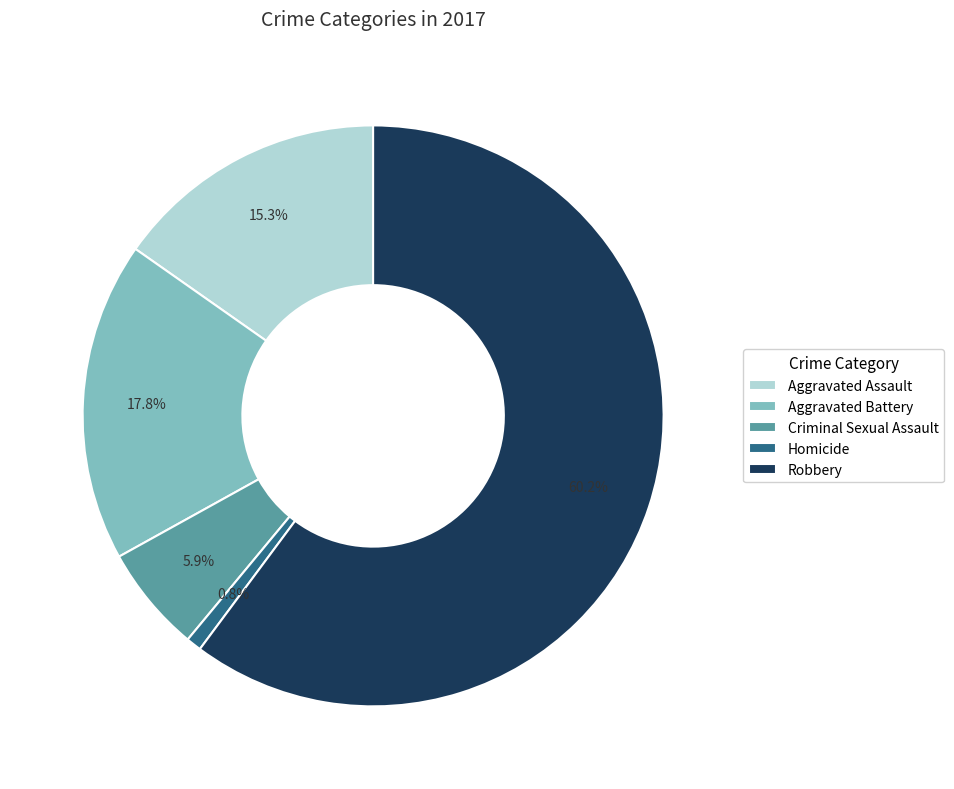

Is there any slice that represents more than half of the pie?

Yes